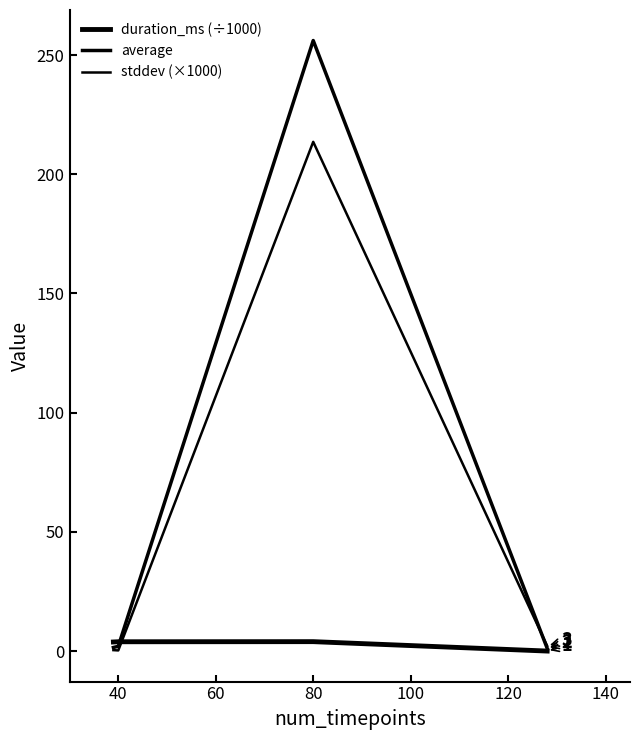

Which series ends up on top after the final intersection of average and duration_ms (÷1000)?

average